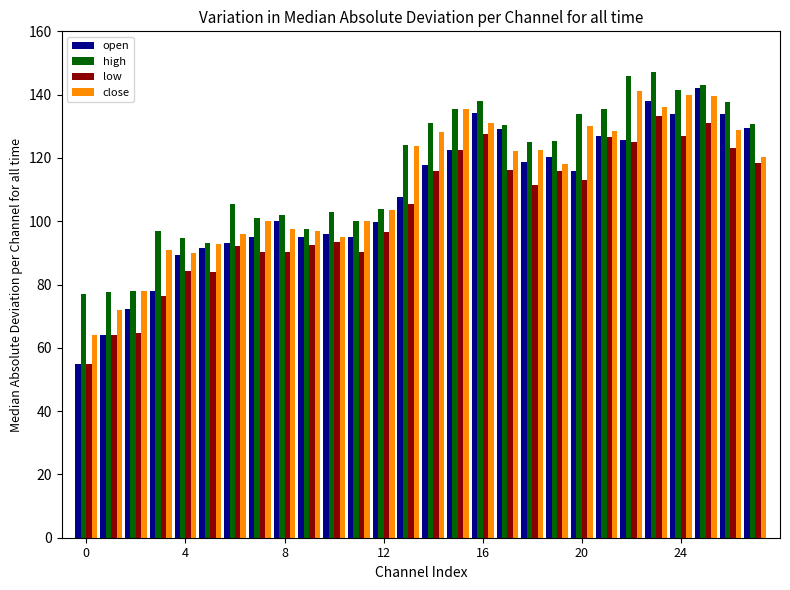

What is the difference between the second highest and second lowest values in the low series?

67.0